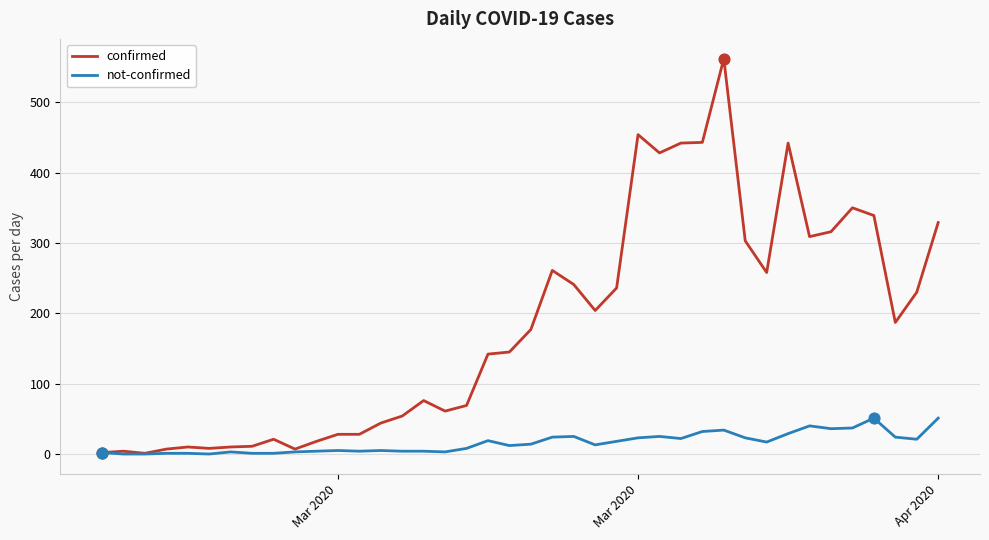

Which series has the largest total across all categories?

confirmed